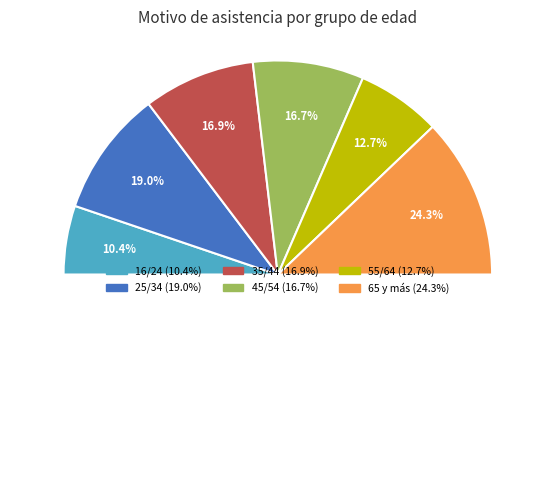

What is the total percentage of 65 y más and 16/24?

34.7%